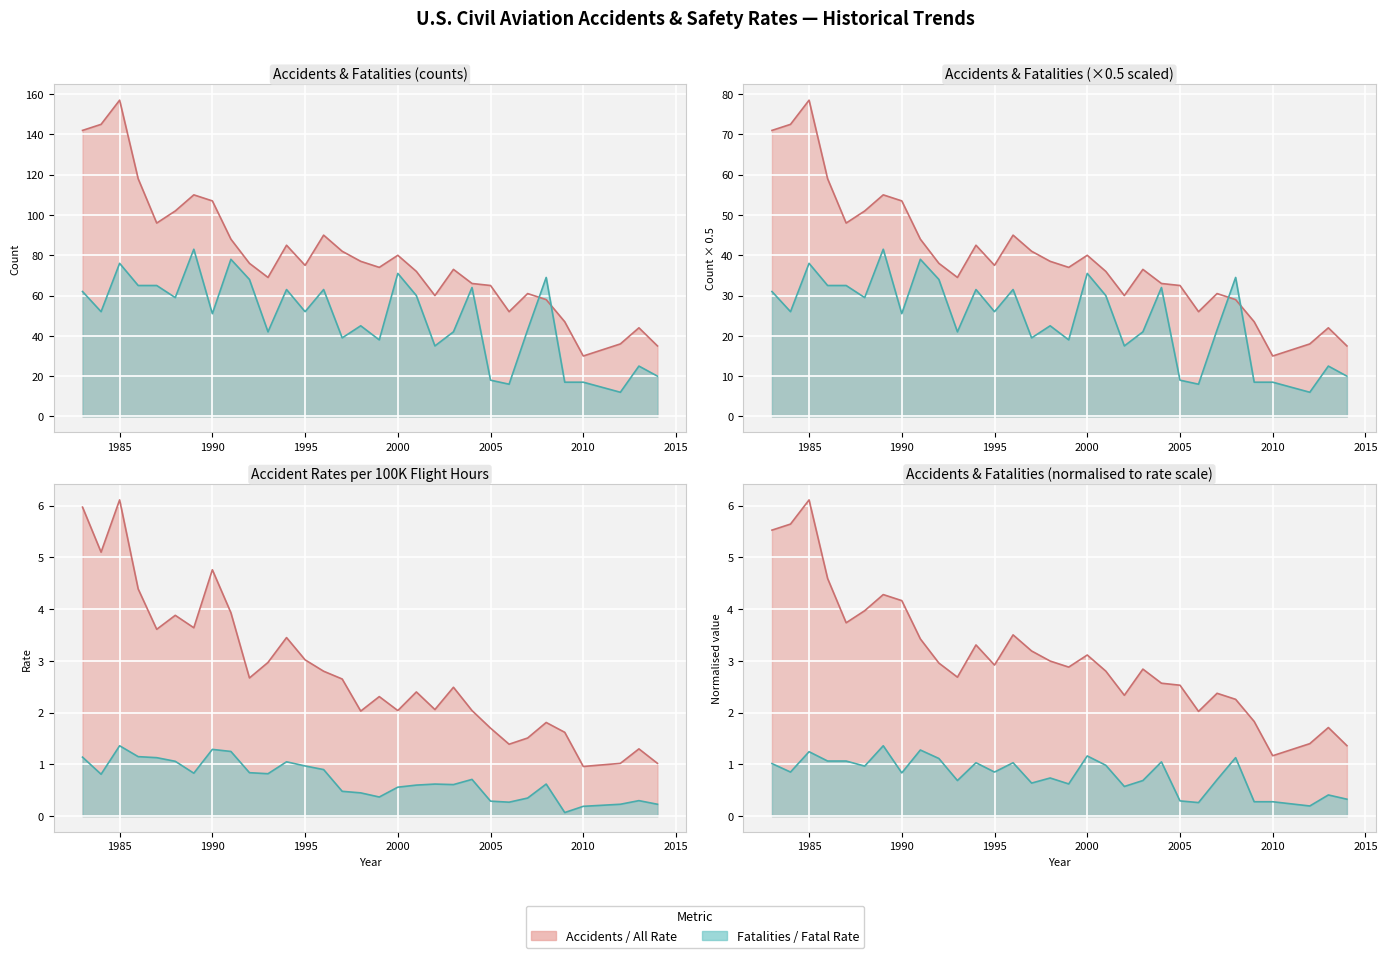

Which category has the highest value across all series?

1985